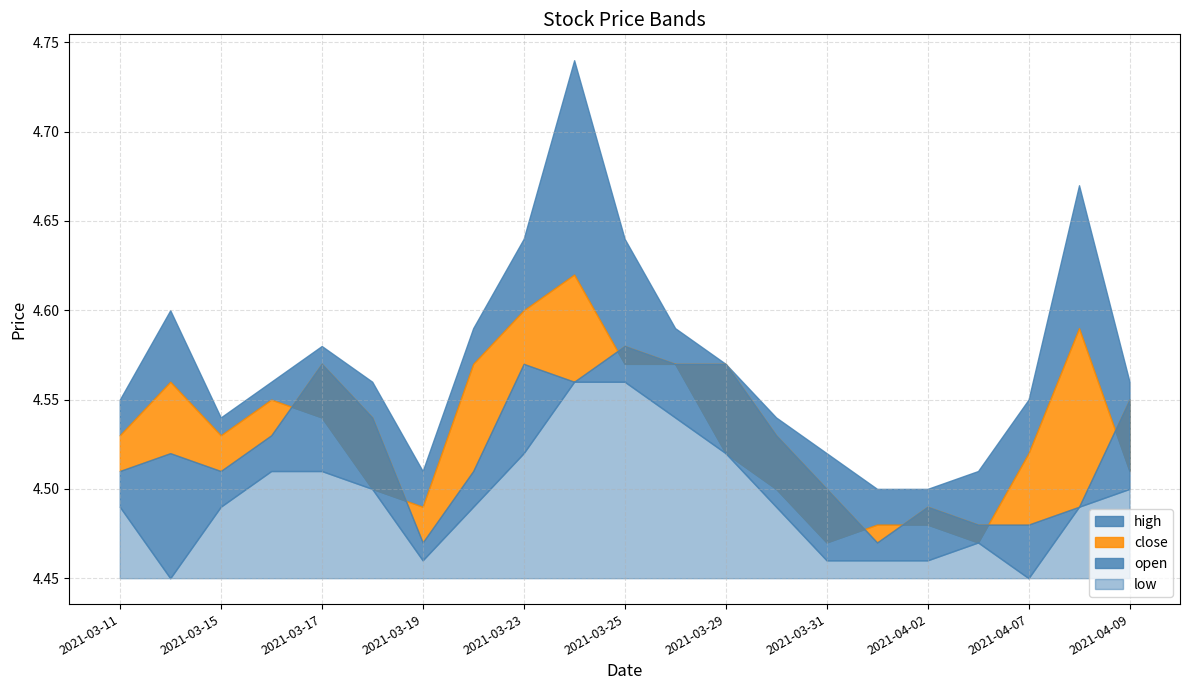

True or false: open has more than 1 interior local peaks.

True